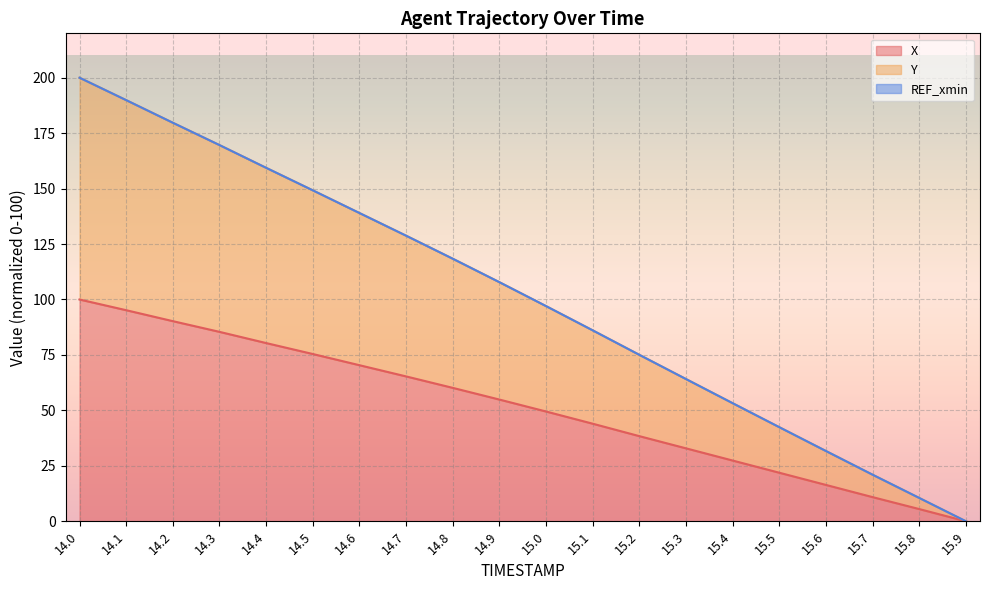

What is the total value across all series at 15.4?

53.2